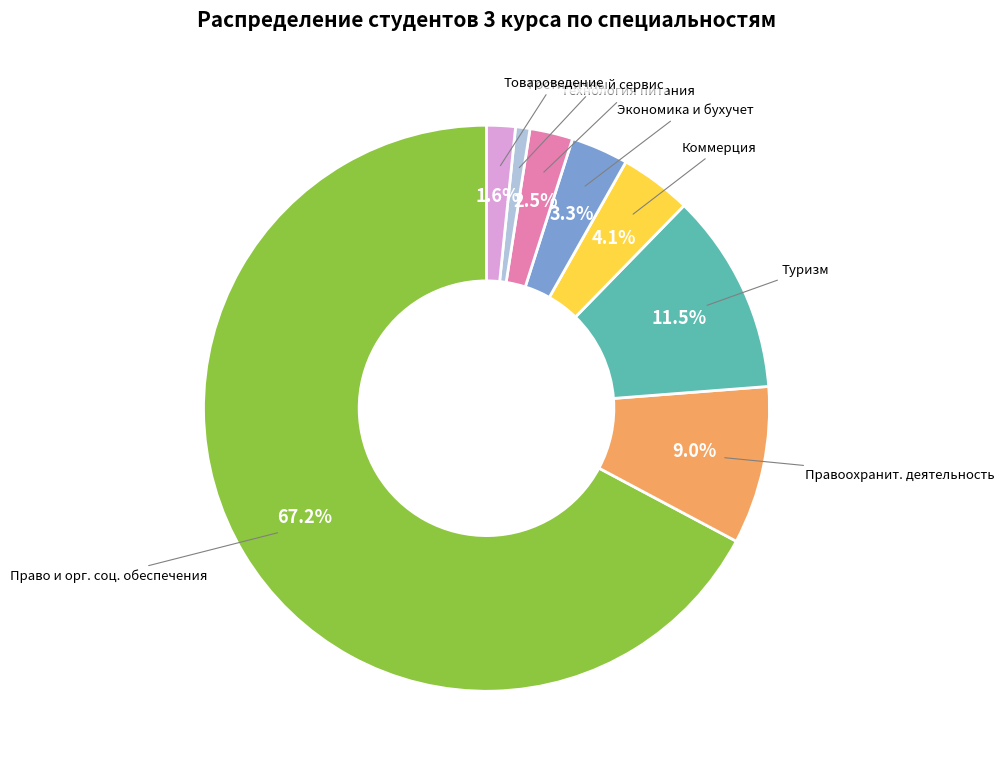

Count the number of slices in the pie.

8